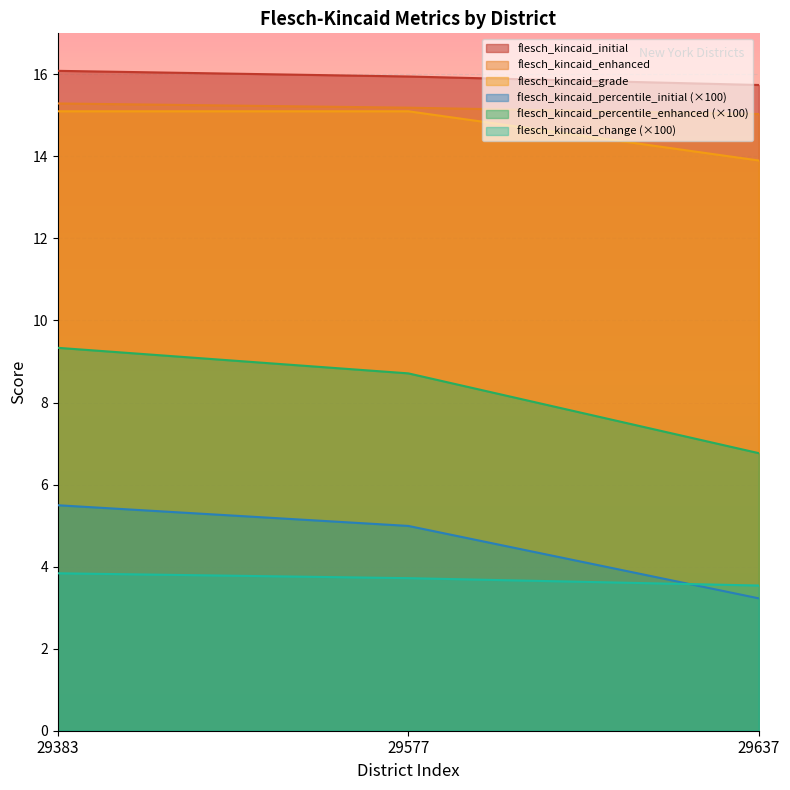

How many data points in flesch_kincaid_grade are less than 15?

1